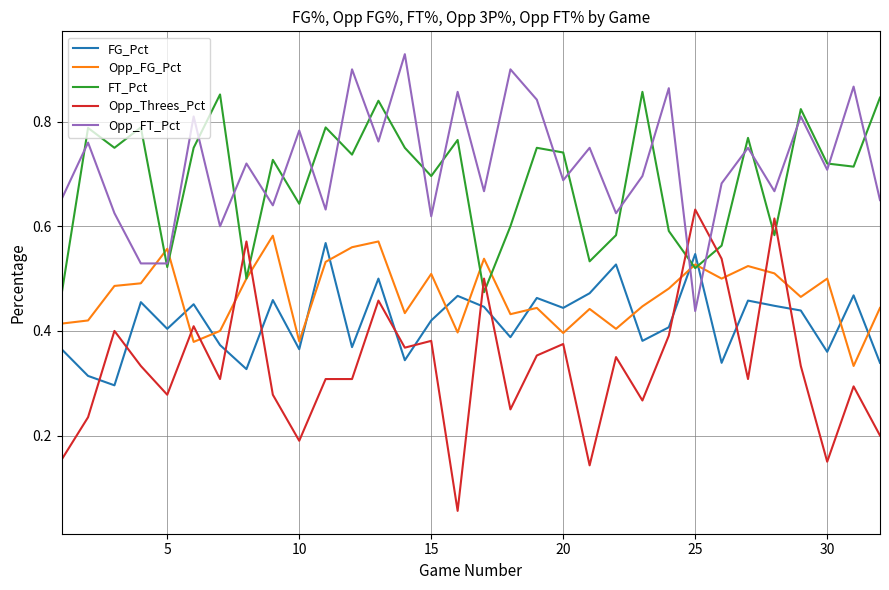

Which series has the widest spread of values?

Opp_Threes_Pct